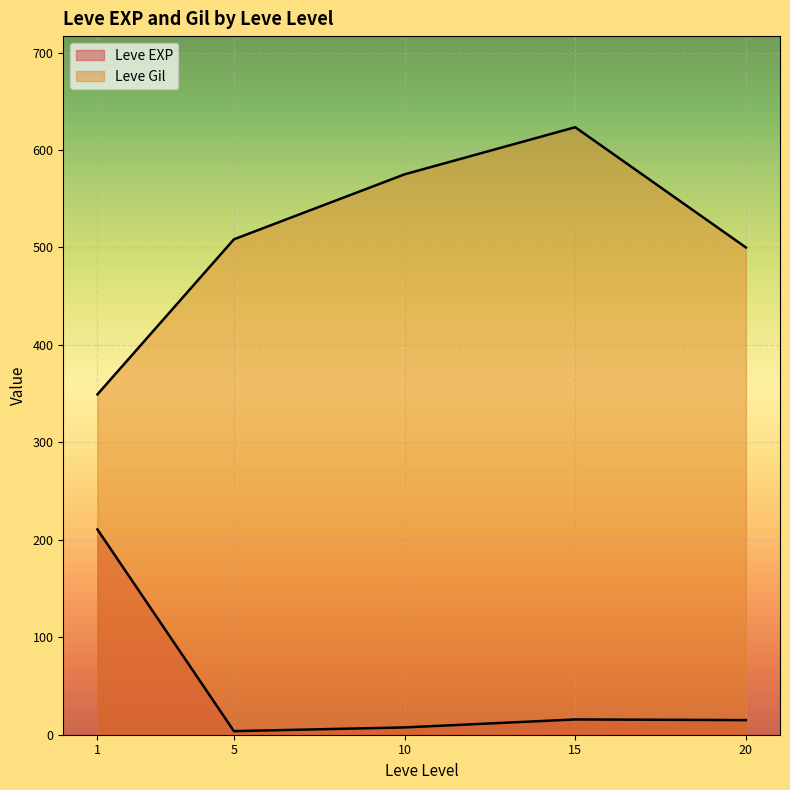

True or false: Leve EXP has a value of 18 at 15.

True